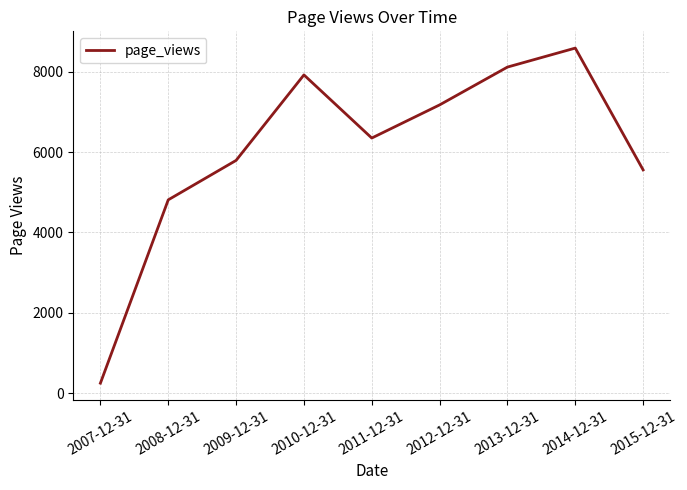

Reading left to right, extract all data points from this chart.

2007-12-31=248	2008-12-31=4813	2009-12-31=5795	2010-12-31=7924	2011-12-31=6352	2012-12-31=7177	2013-12-31=8119	2014-12-31=8592	2015-12-31=5559